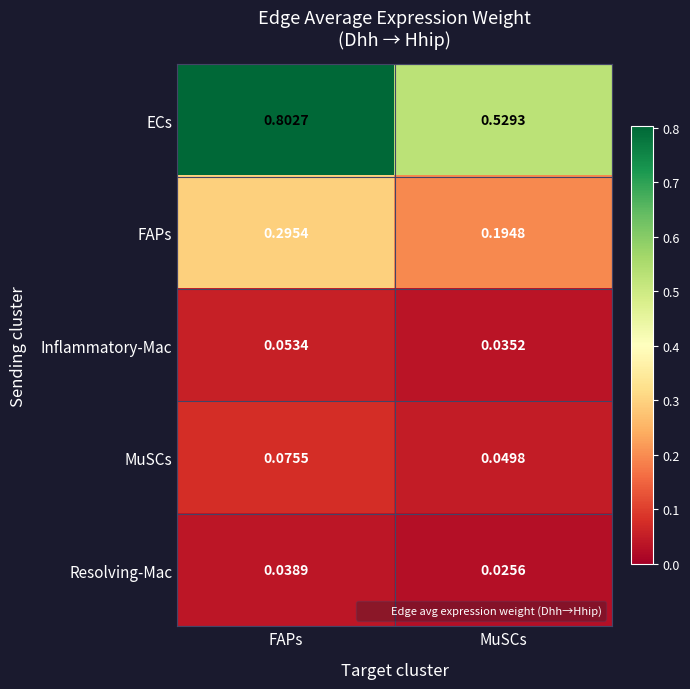

How many categories are shown in the chart?

2